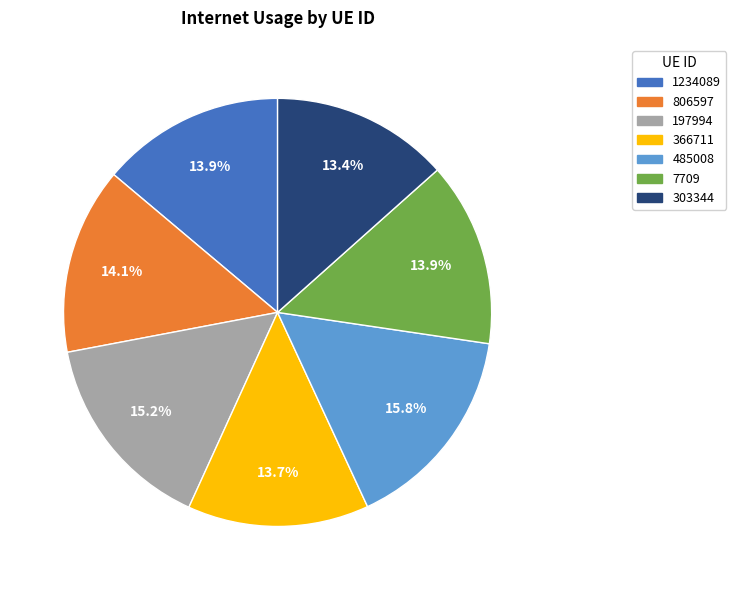

Which slice is the largest?

485008